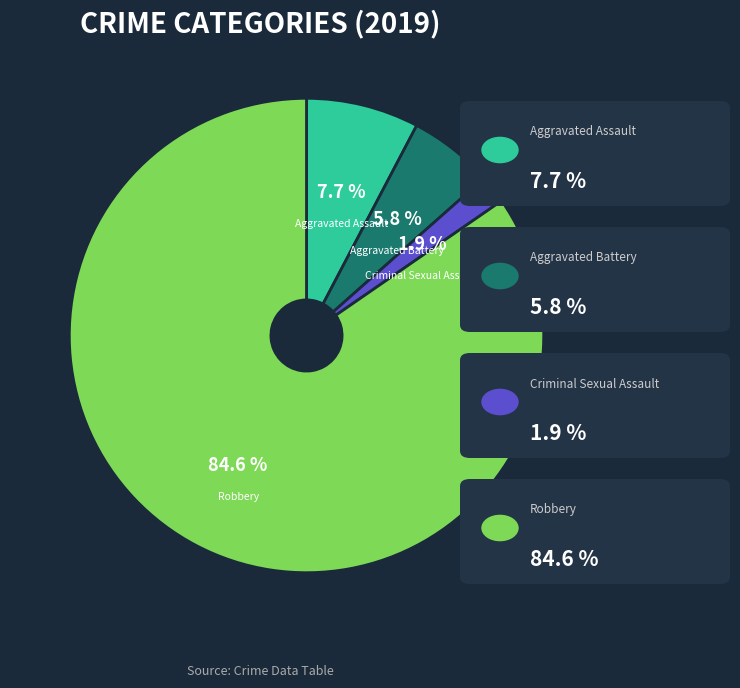

Is there a majority slice in this chart?

Yes